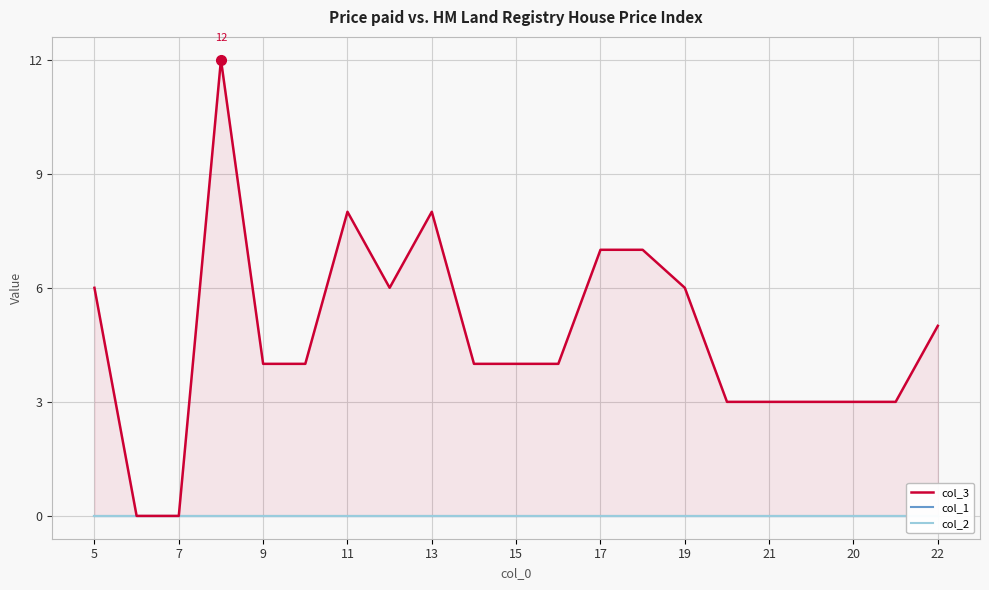

Rank the series by their maximum value, from lowest to highest.

col_1, col_2, col_3